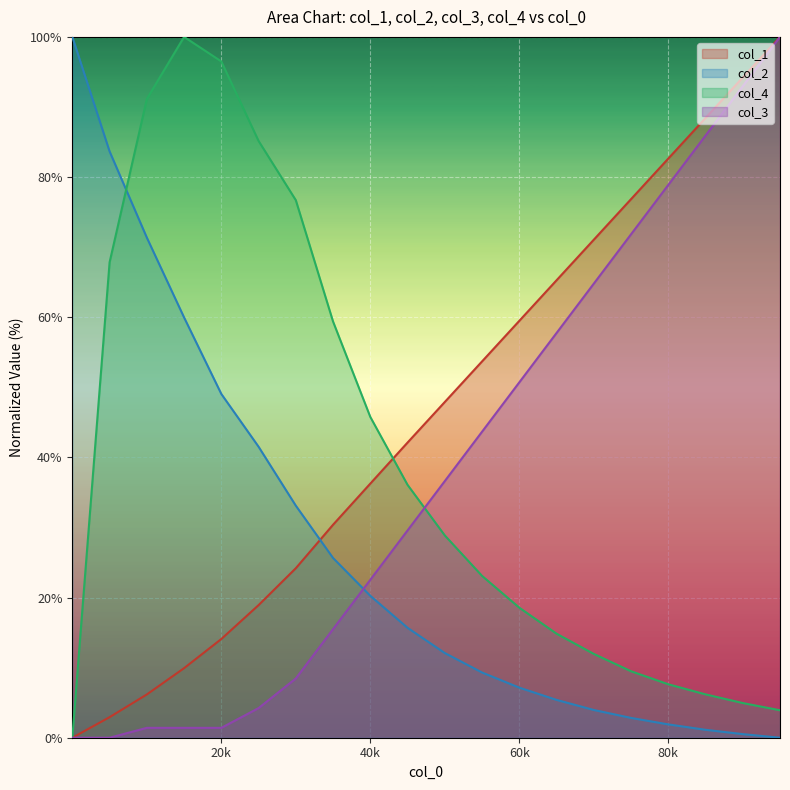

Which series has the widest spread of values?

col_2